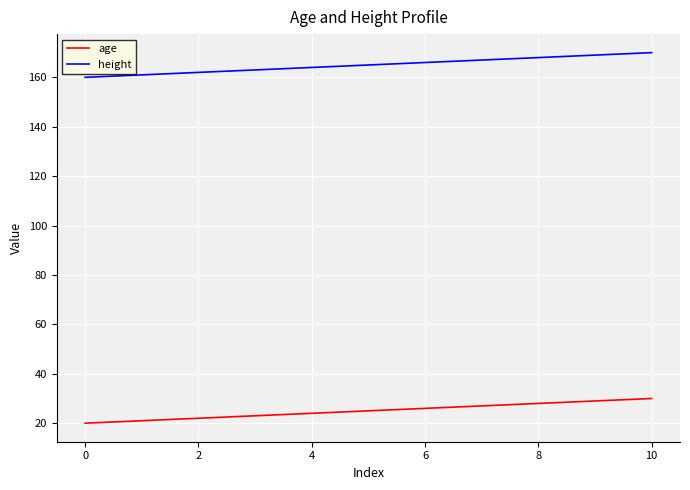

Which series has the largest total across all categories?

height